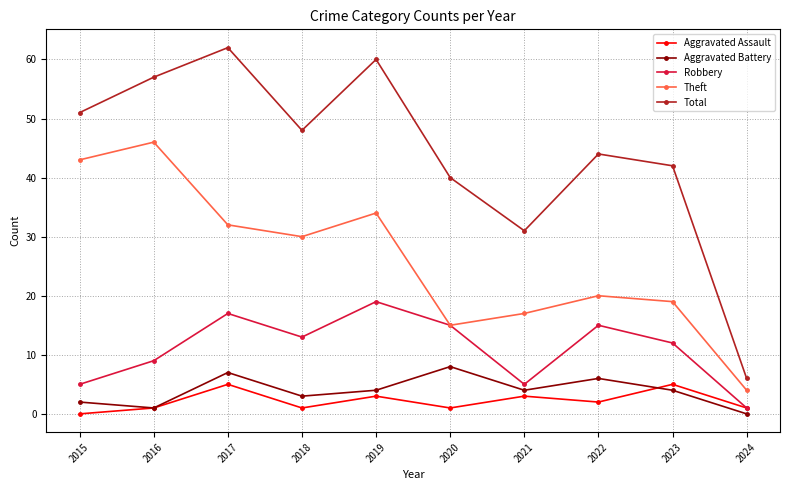

What are all the series names shown in the legend?

Aggravated Assault, Aggravated Battery, Robbery, Theft, Total